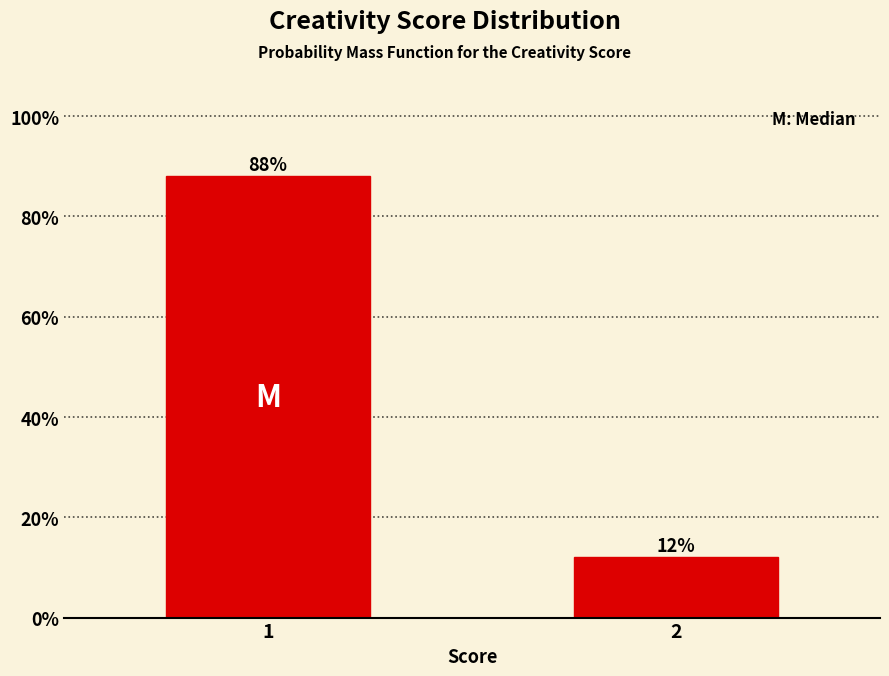

Reading left to right, what are all the values shown in this chart?

1=88	2=12